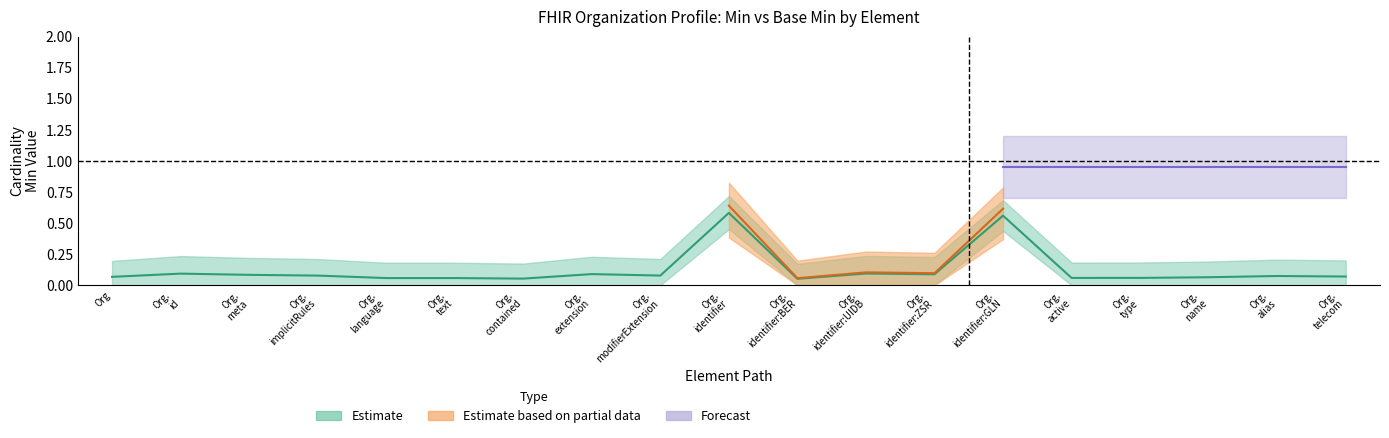

Does the chart display data point markers on the line(s)?

No